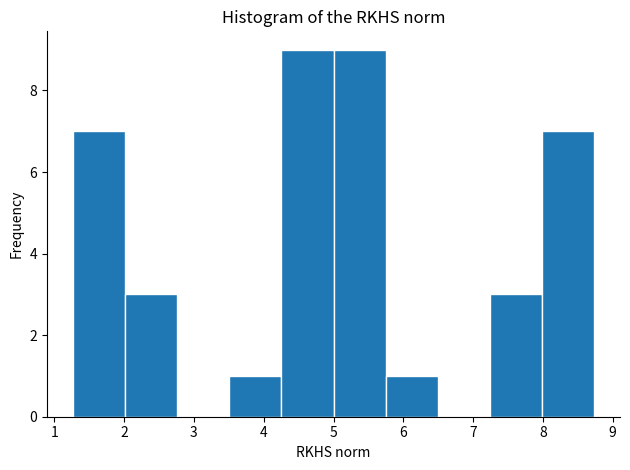

How tall is the bar that spans 1.3 to 2.0 on the x-axis? Neither the bar edges nor the heights are printed on the chart, so give them approximately, as read against the axes.

7